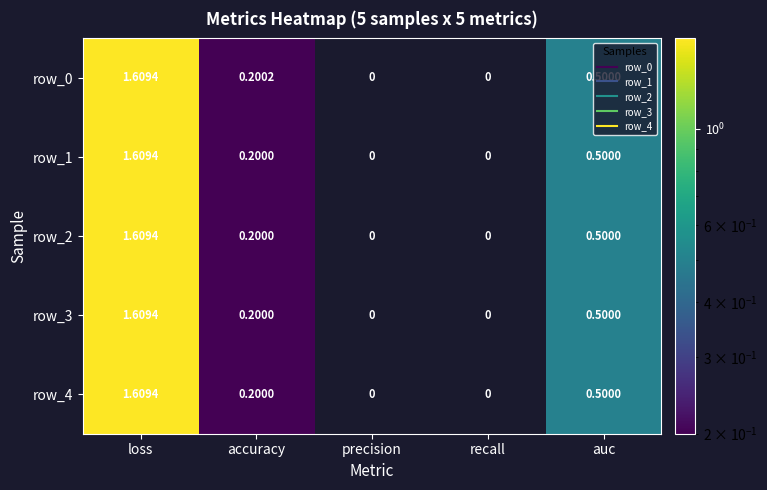

Is the value of row_0 at loss greater than the value of row_2 at precision?

Yes